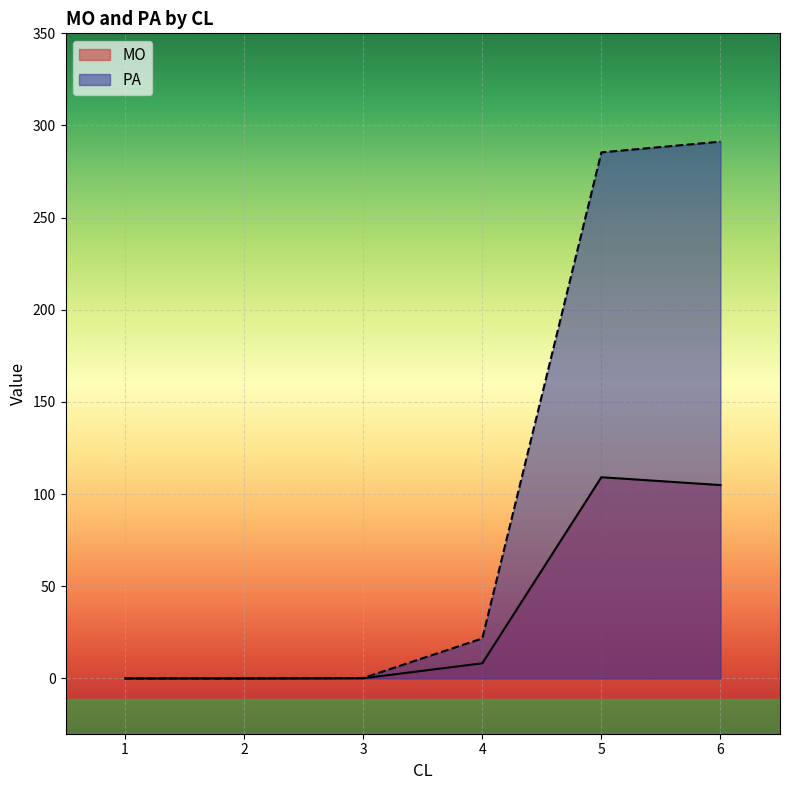

True or false: PA has a value of 21.7 at 4.

True